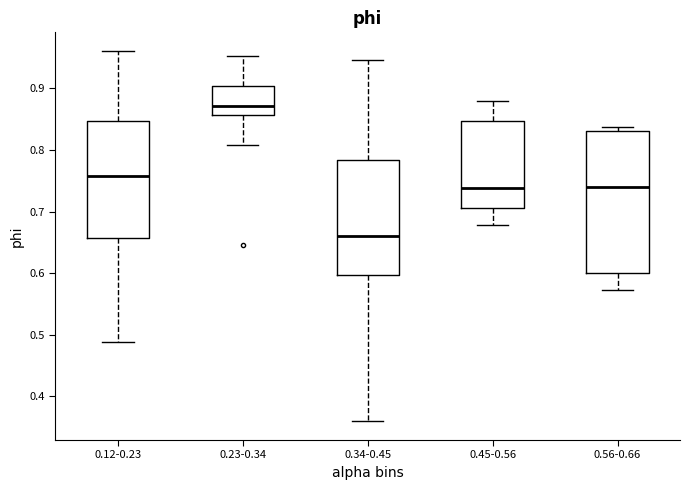

Where does the median line of the box for 0.23-0.34 sit on the y-axis? The values are not printed on the chart, so give them approximately, as read against the axis.

0.87